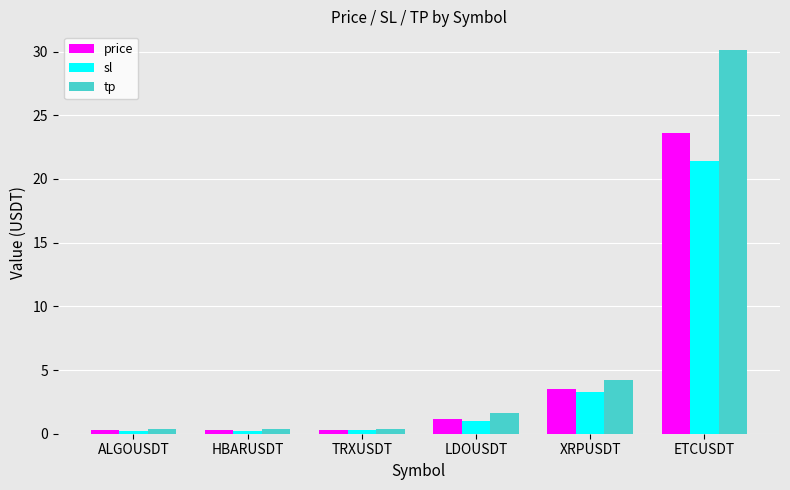

True or false: price has a value of 3.5 at XRPUSDT.

True